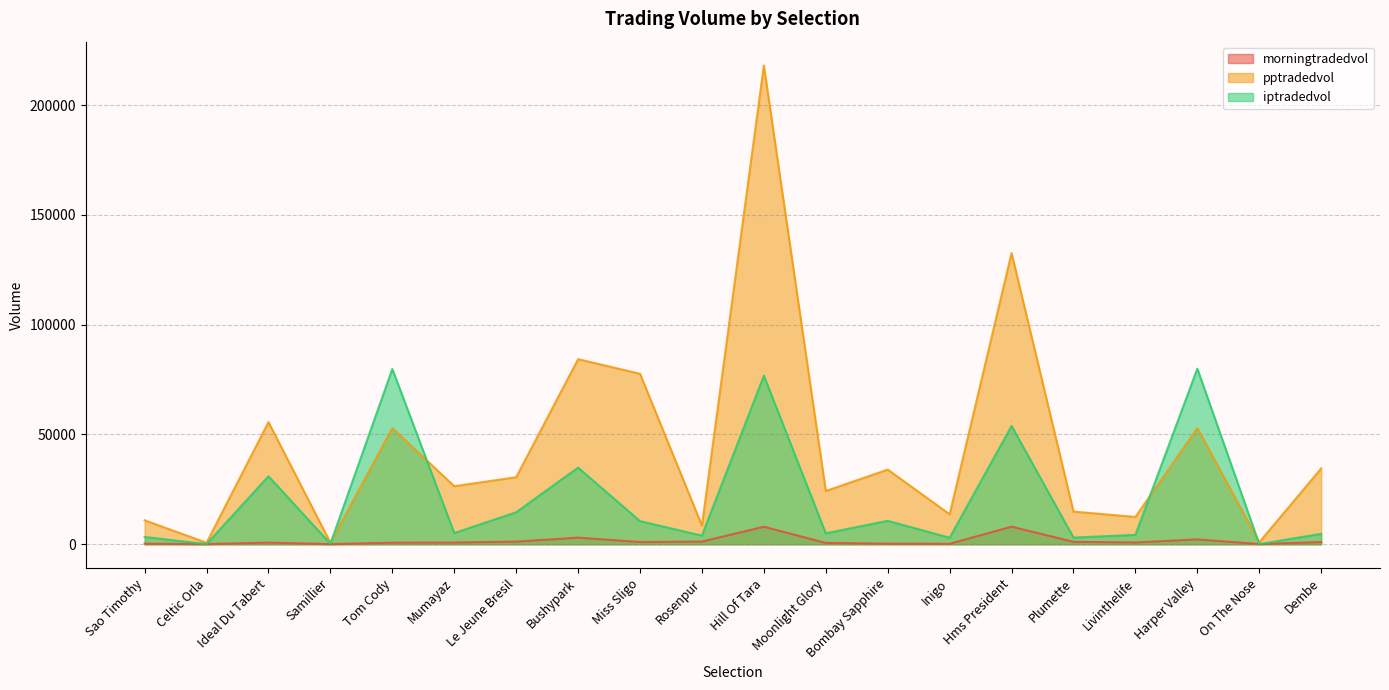

What is the average value of the morningtradedvol series?

1567.8